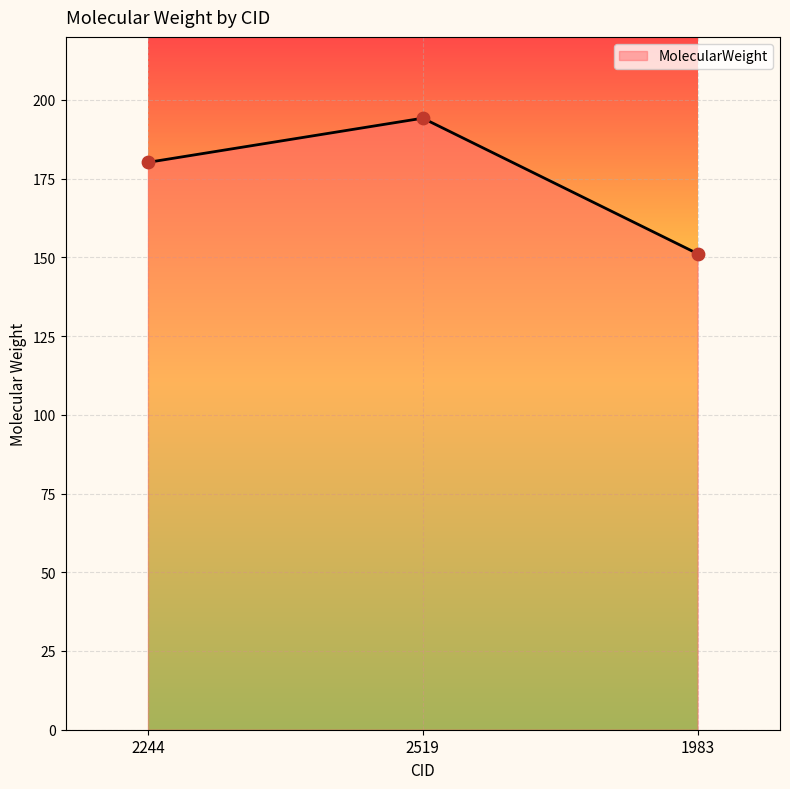

What is the change in value from 2519 to 1983?

-43.0